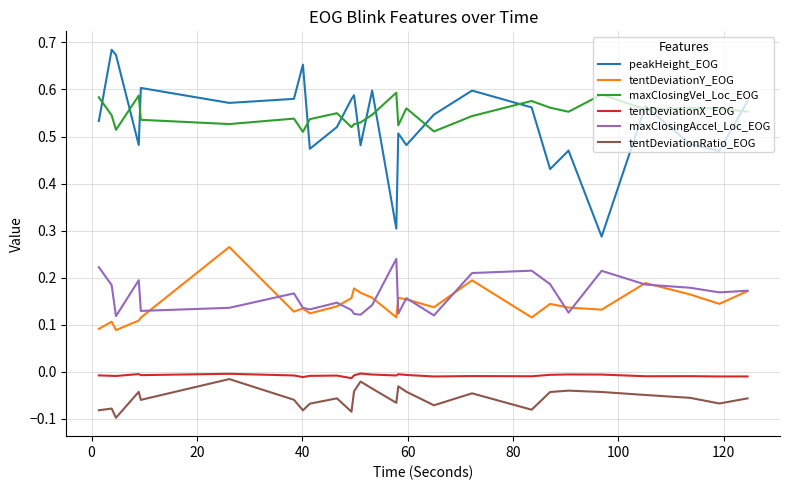

True or false: peakHeight_EOG and tentDeviationY_EOG cross at least once.

False